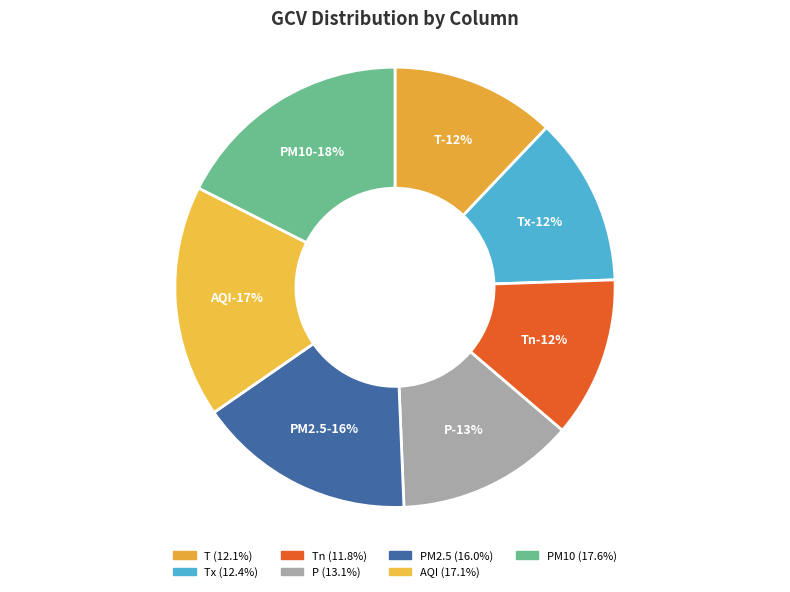

How many segments does this pie chart have?

7